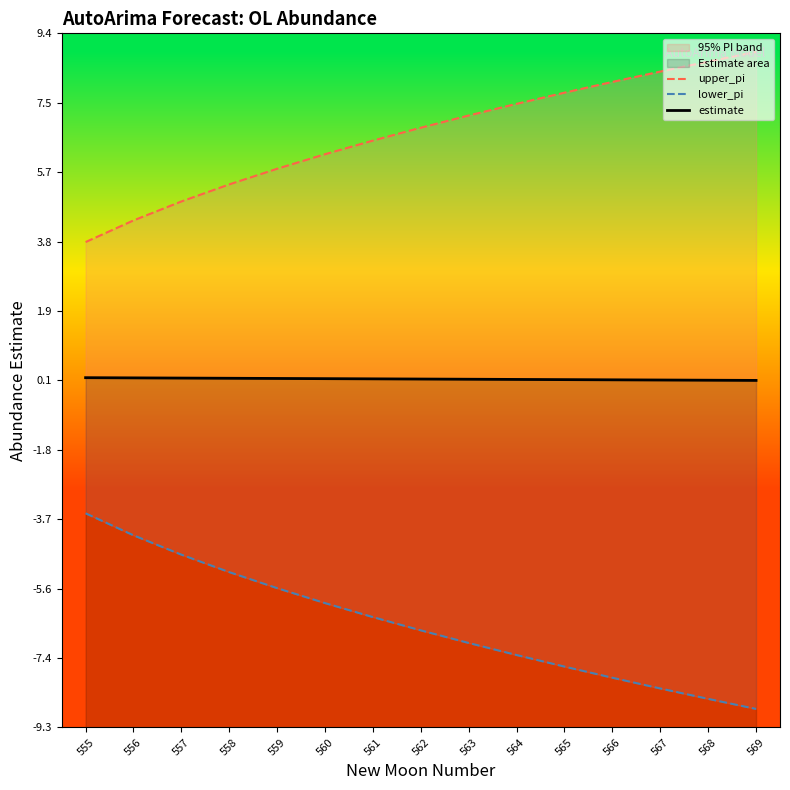

Rank the categories by lower_pi value from highest to lowest.

555, 556, 557, 558, 559, 560, 561, 562, 563, 564, 565, 566, 567, 568, 569